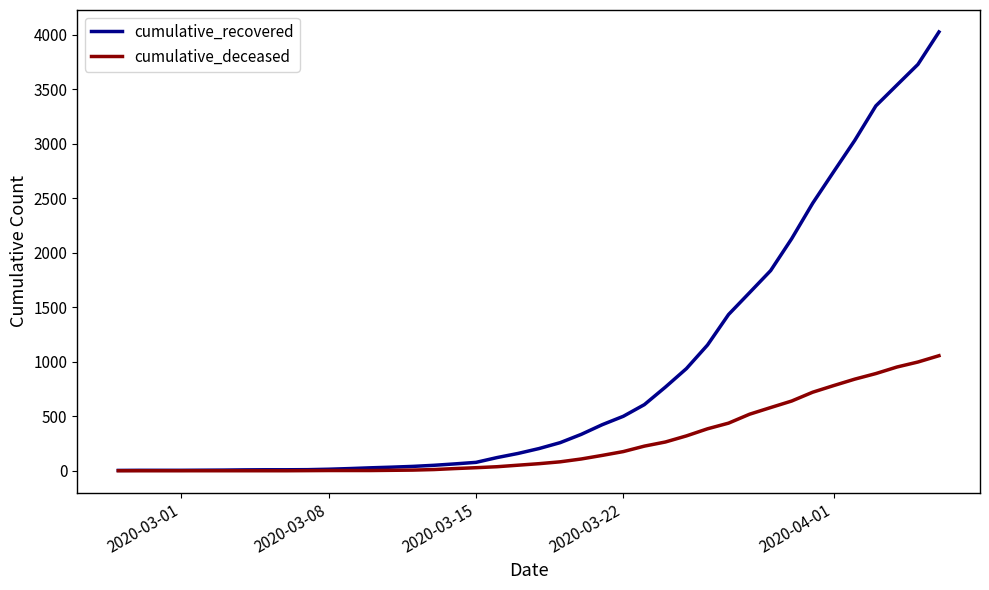

Rank the series by their maximum value, from highest to lowest.

cumulative_recovered, cumulative_deceased